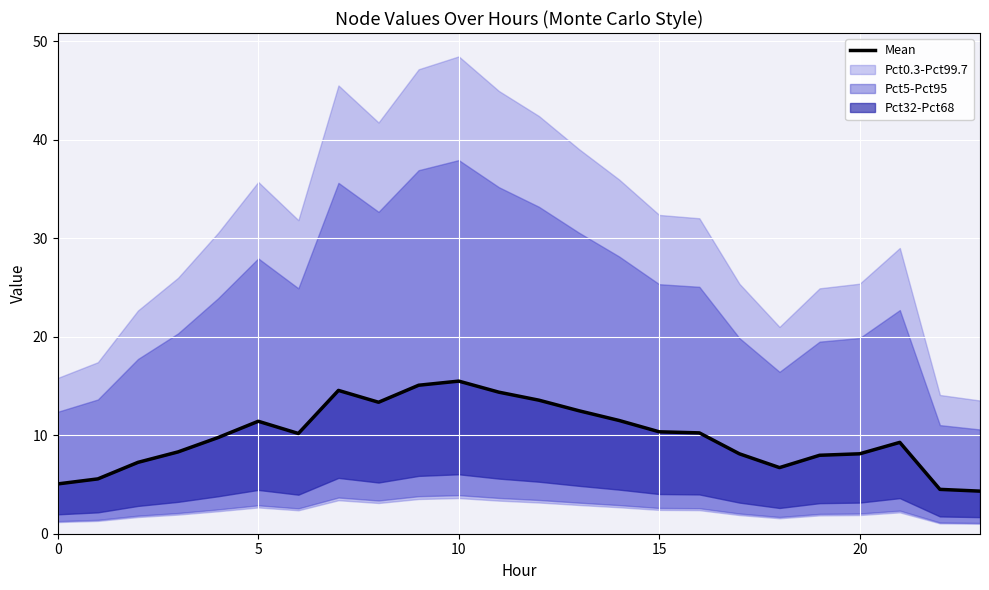

Reading left to right, list all the values displayed in this chart.

5.1	5.6	7.2	8.3	9.8	11.4	10.2	14.6	13.4	15.1	15.5	14.4	13.6	12.5	11.5	10.3	10.2	8.1	6.7	8.0	8.1	9.3	4.5	4.3